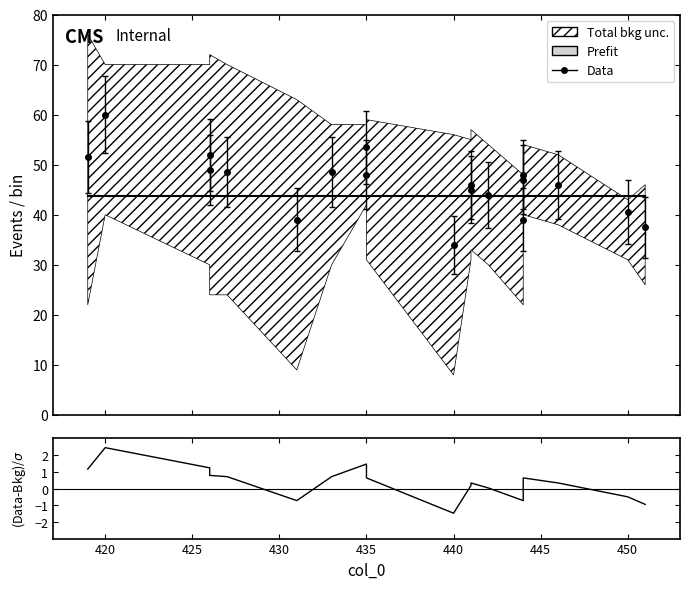

True or false: Prefit and (Data-Bkg)/σ cross at least once.

False